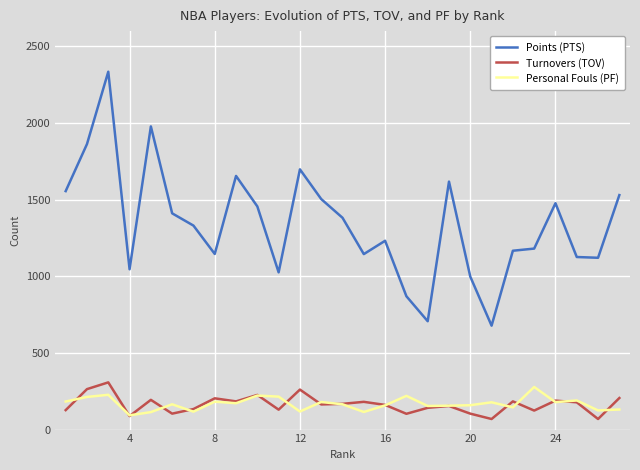

Which series has the widest spread of values?

Points (PTS)